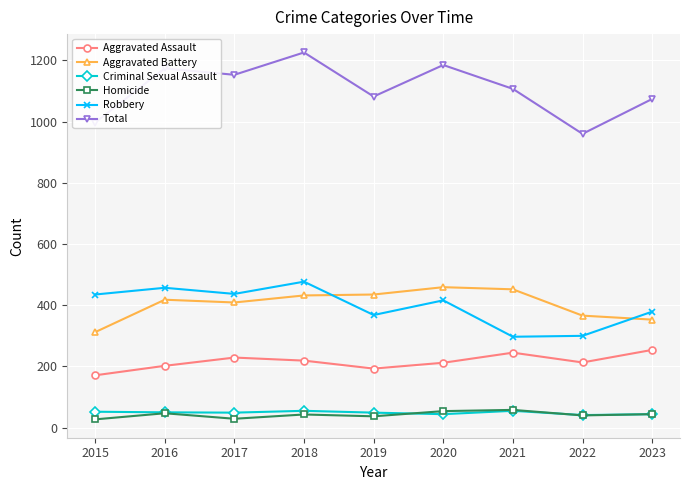

How many data points in Homicide are less than 43?

4